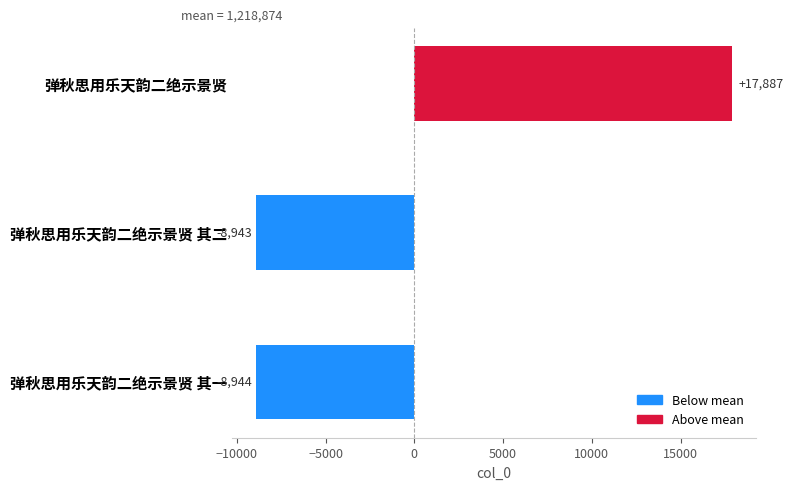

What is the minimum value shown in the chart?

-8944